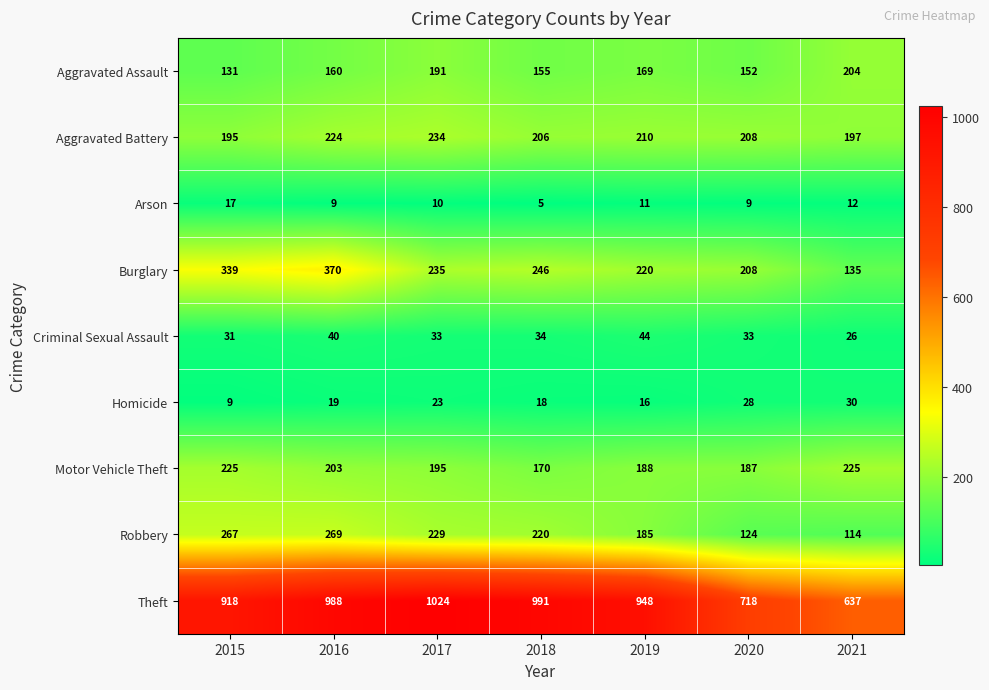

The value of Criminal Sexual Assault at 2016 is 40. True or false?

True